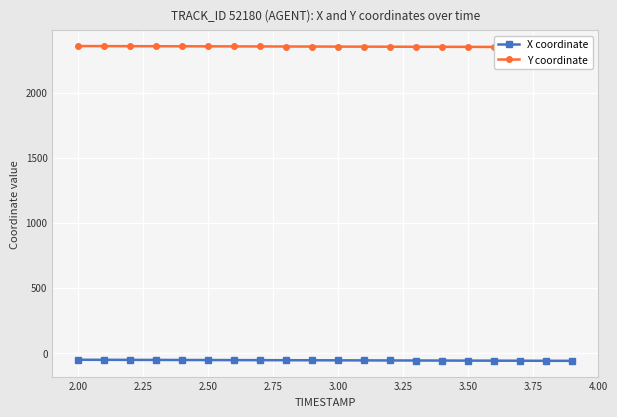

What is the maximum value for X coordinate?

-54.1